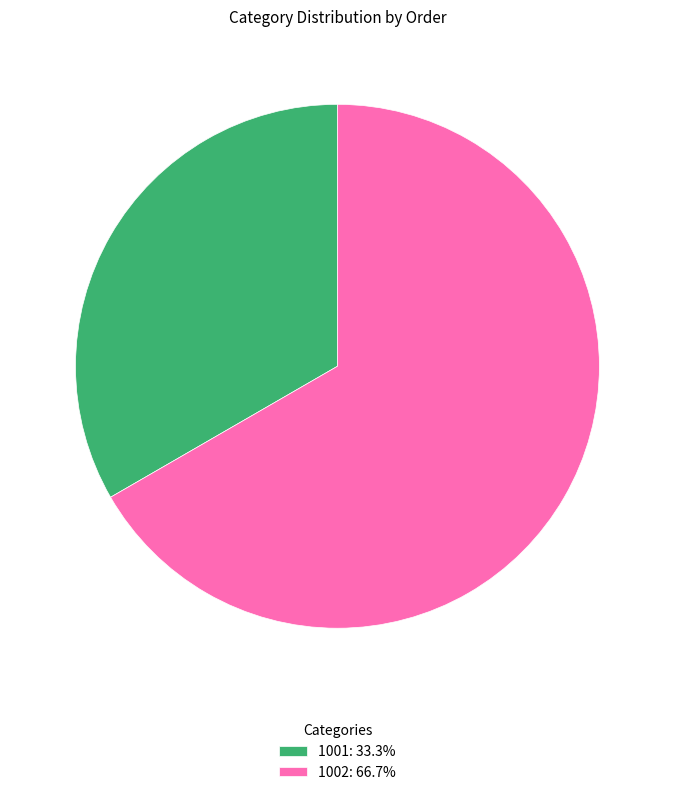

What is the ratio of the value at 1001: 33.3% to the value at 1002: 66.7%?

0.5